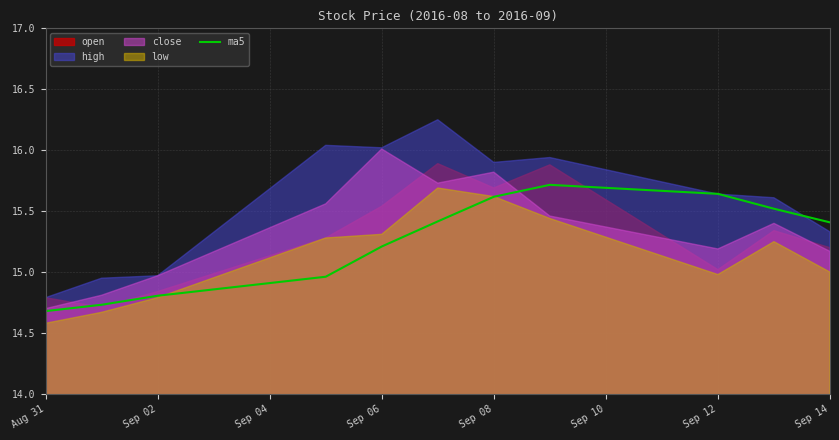

Is it true that ma5 equals 9.6 at Sep 08?

False